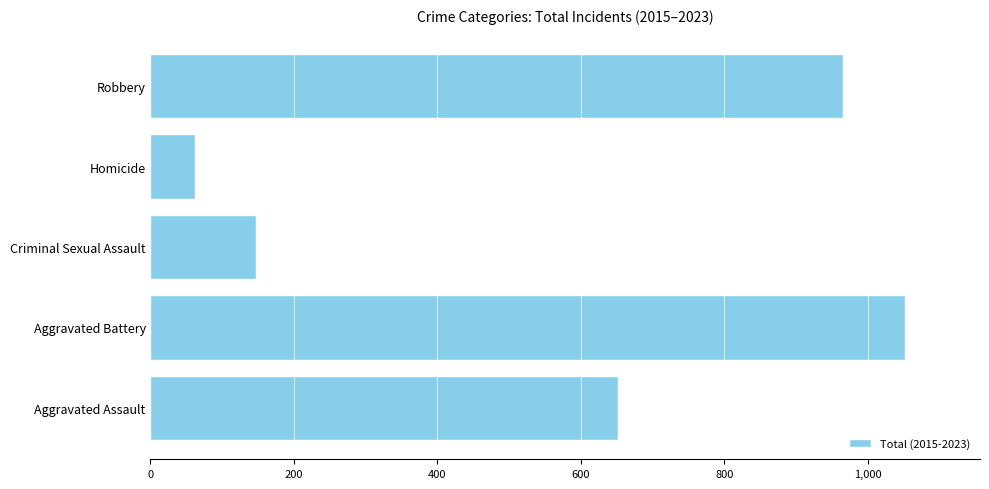

Which label corresponds to the largest value in the chart?

Aggravated Battery